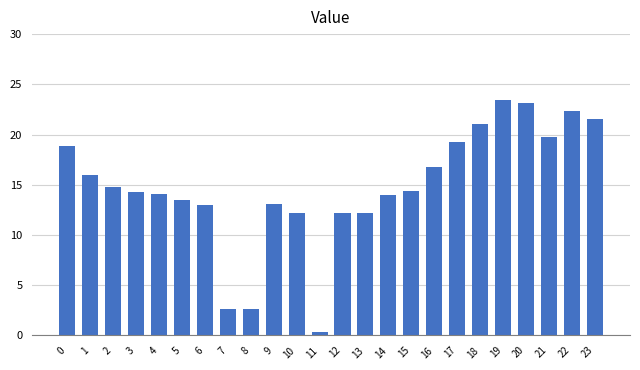

What is the average value?

14.8